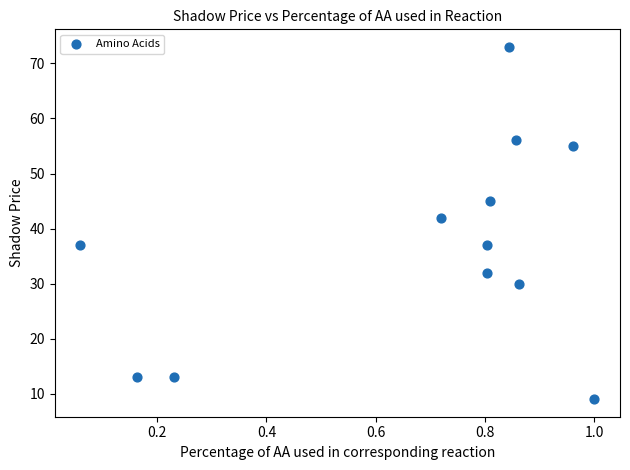

What is the range of Y values (max minus min)?

64.0